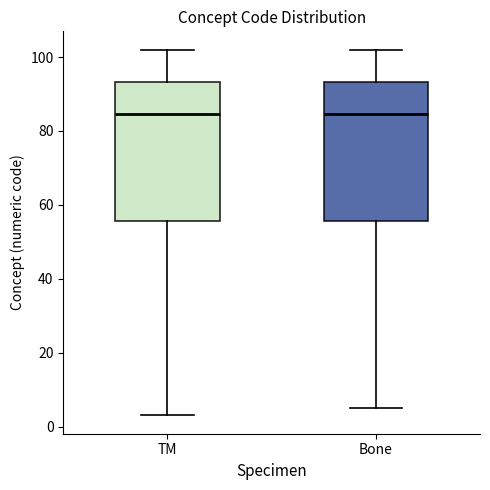

Where is the lower edge of the box for TM on the y-axis? The values are not printed on the chart, so give them approximately, as read against the axis.

56